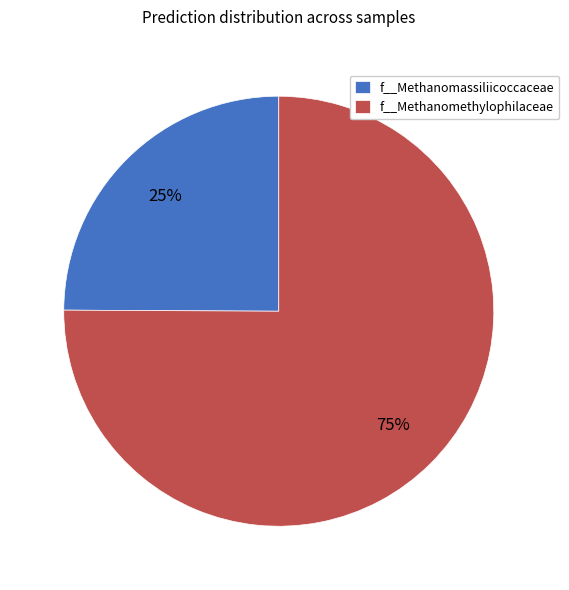

To the nearest percent, what is the difference between the largest and smallest slice percentages?

50%